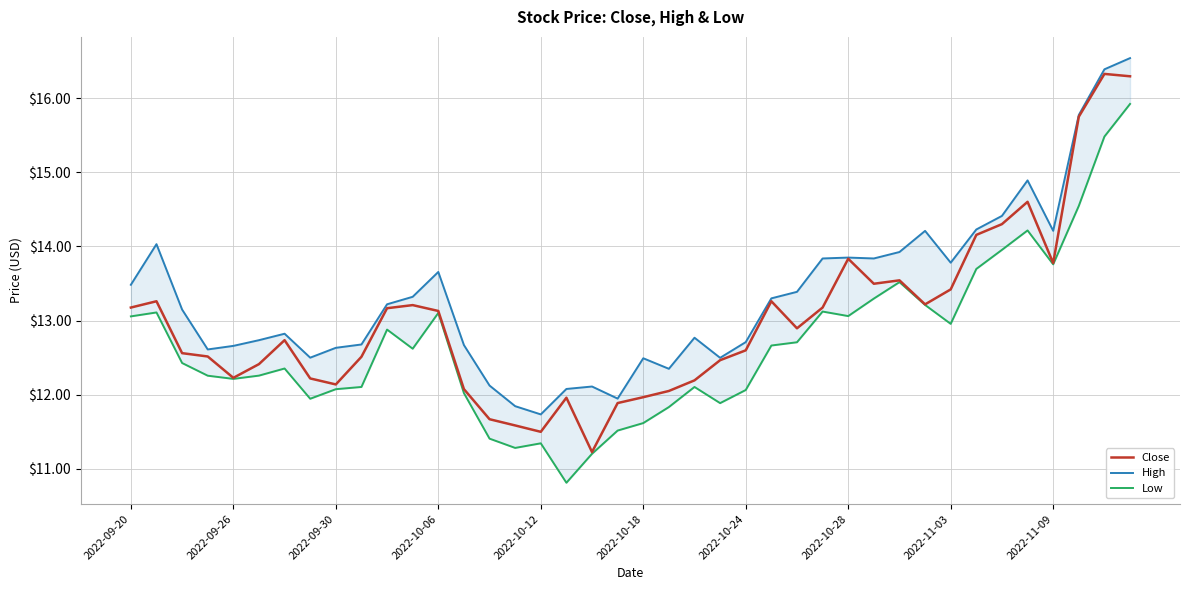

What are all the series names shown in the legend?

Close, High, Low